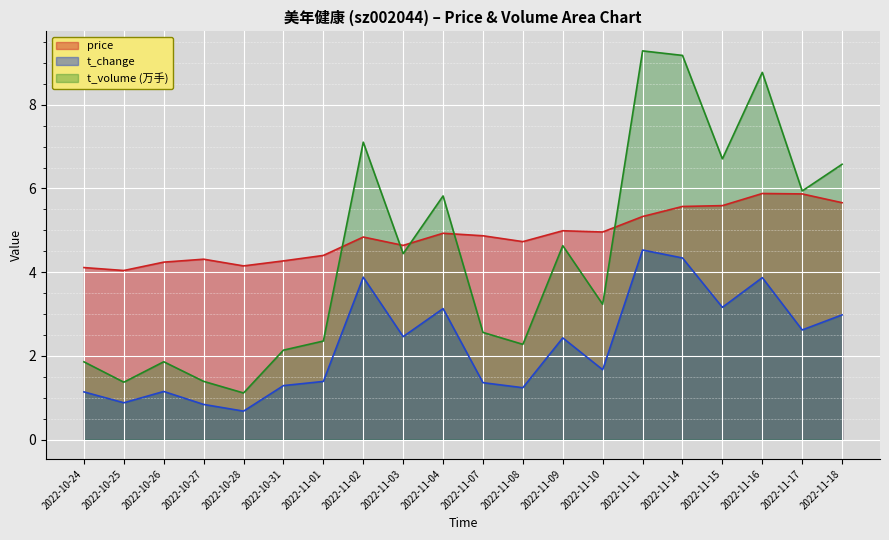

What is the difference between the maximum and minimum values in the t_change series?

3.9